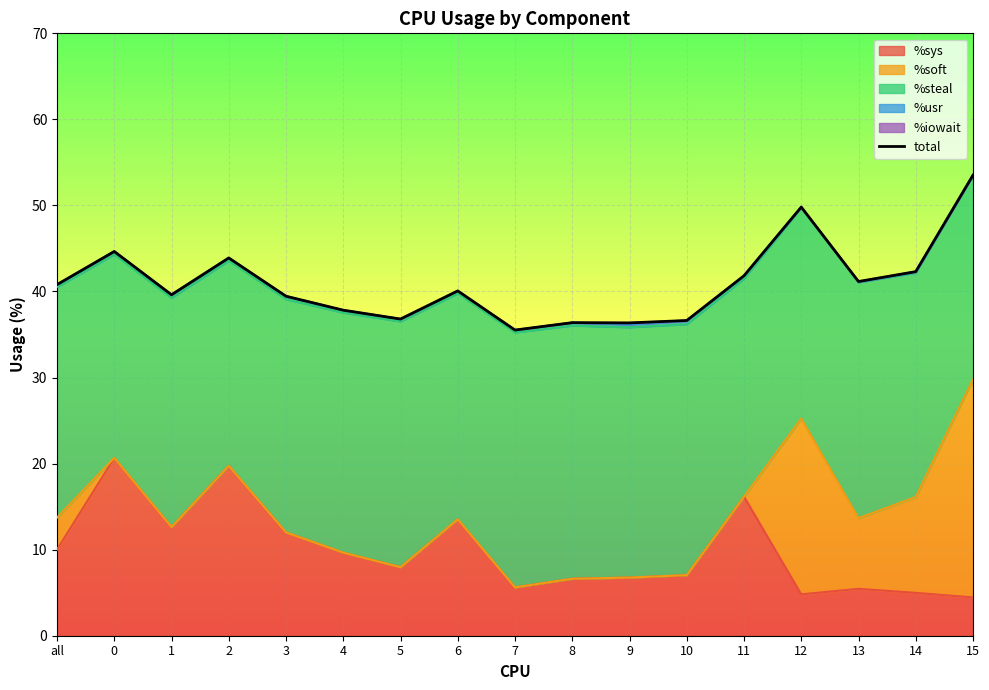

Where is the first local minimum?

1